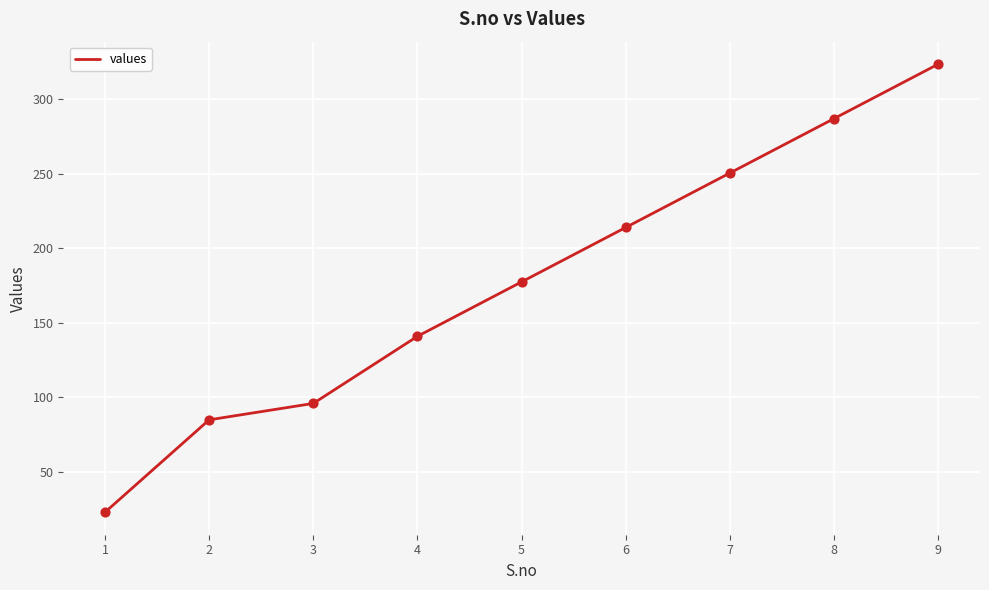

What is the ratio of the value at 8 to the value at 7?

1.1